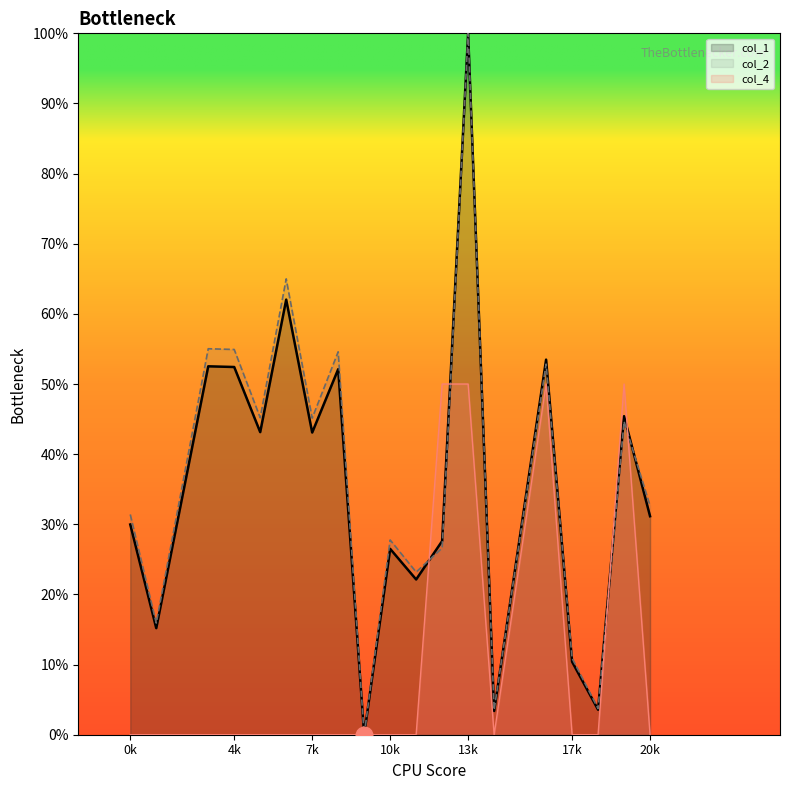

At how many categories does at least one series exceed 73?

1